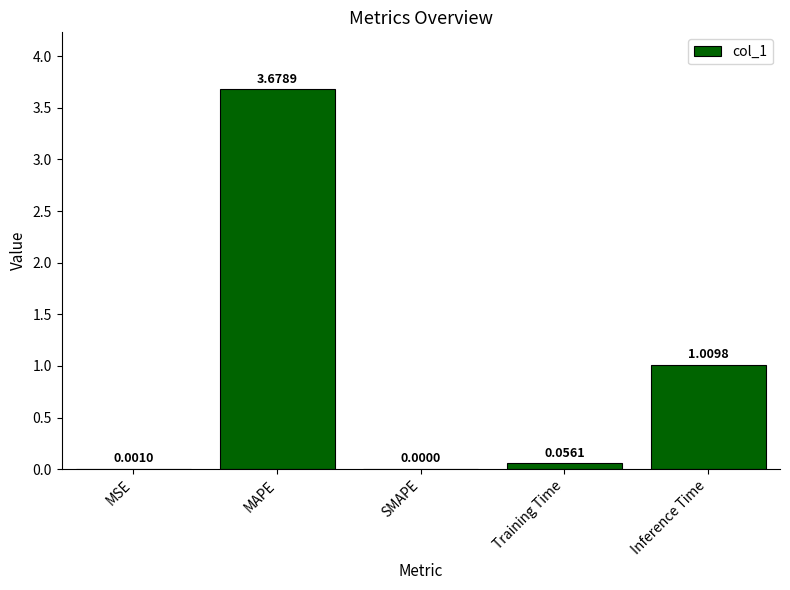

Which category has the highest value across all series?

MAPE